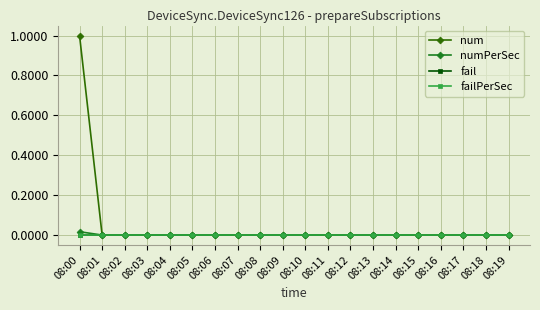

Is the value of numPerSec at 08:19 greater than the value of failPerSec at 08:16?

No